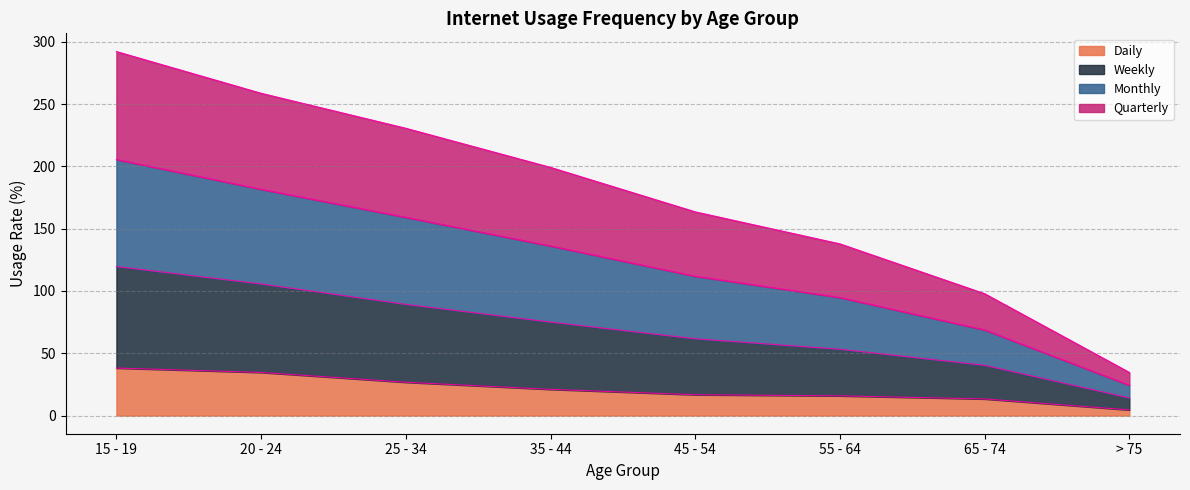

What is the total value across all series at 55 - 64?

137.8